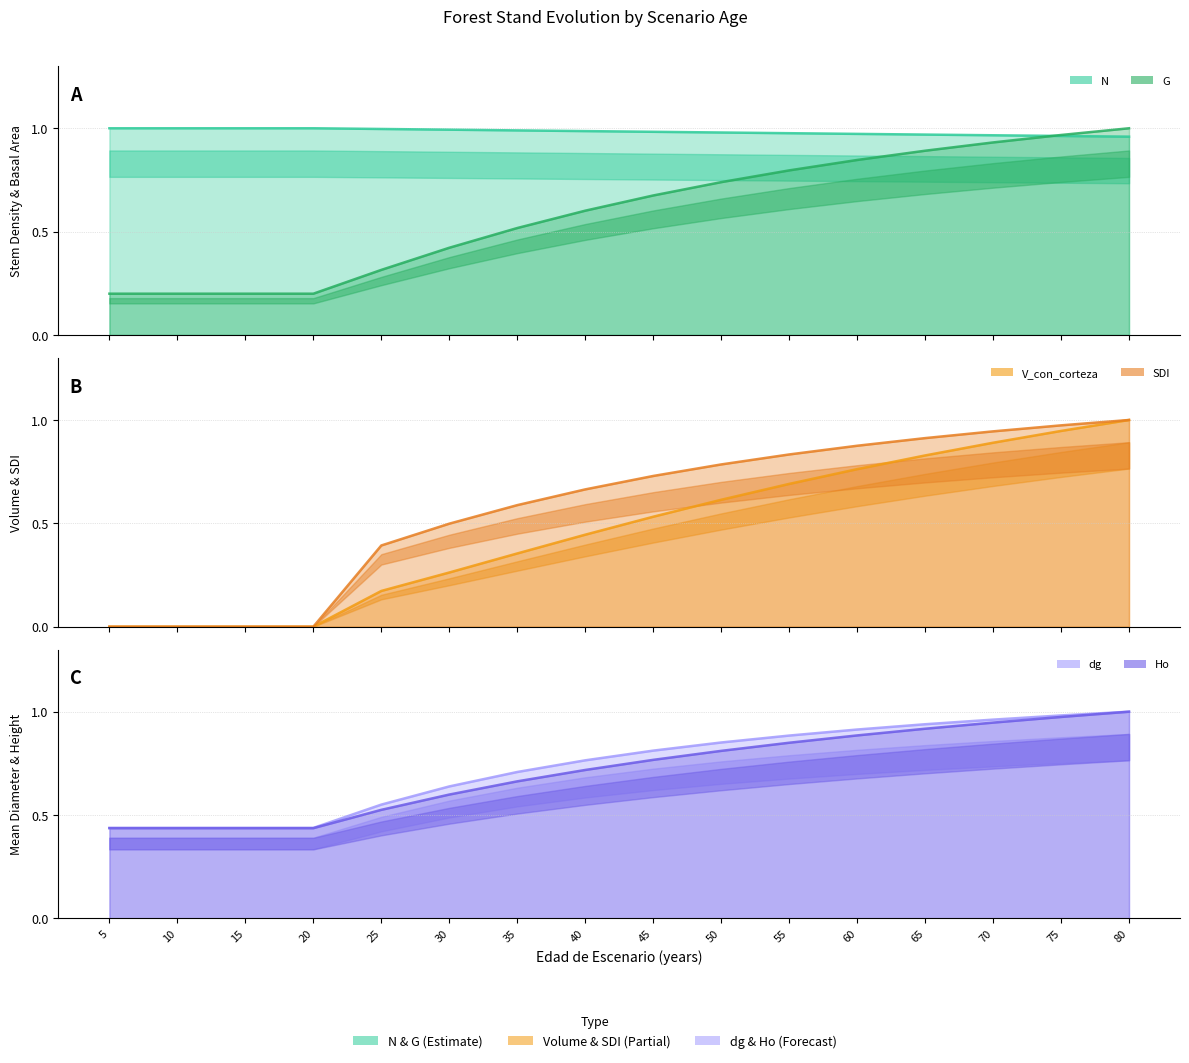

The dg series shows 0.9 at 50. True or false?

True